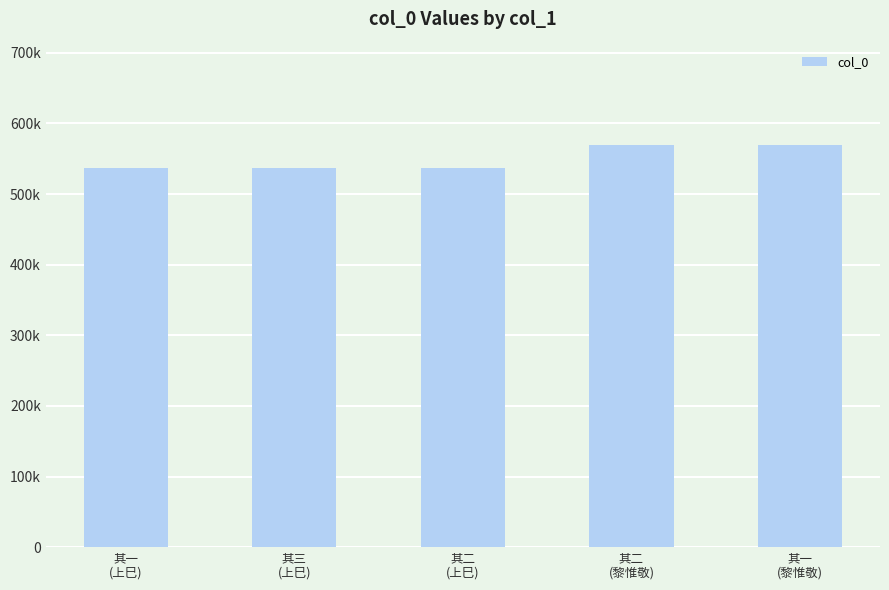

Read the value at 其二
(上巳), to the nearest 10.

537420